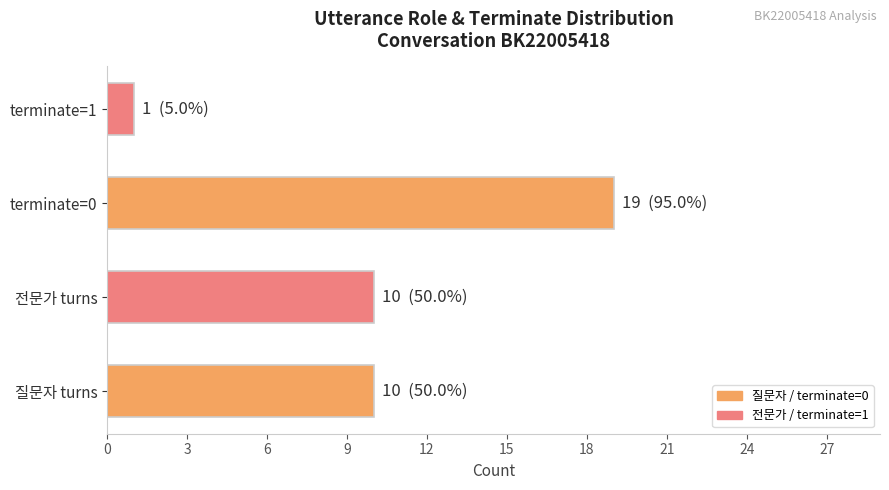

Which label corresponds to the largest value in the chart?

terminate=0